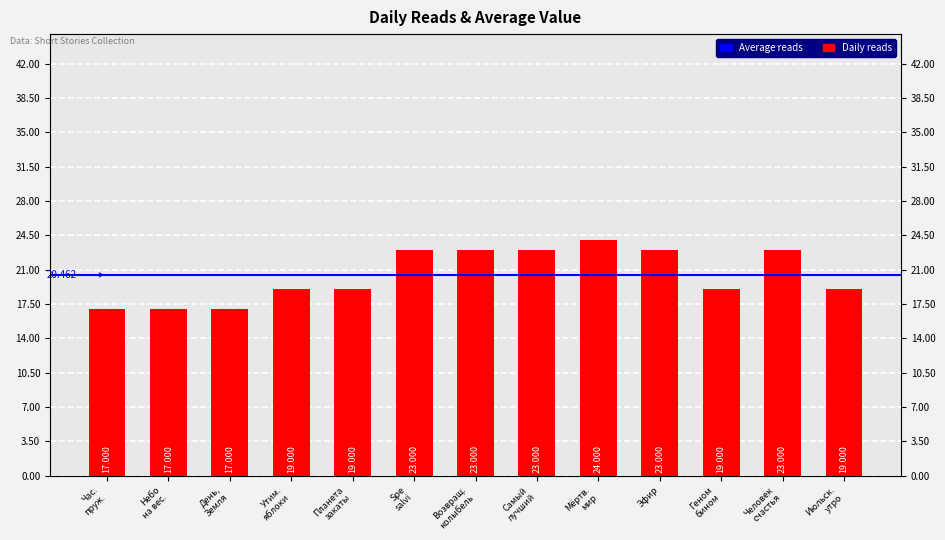

What is the maximum value shown in the chart?

24